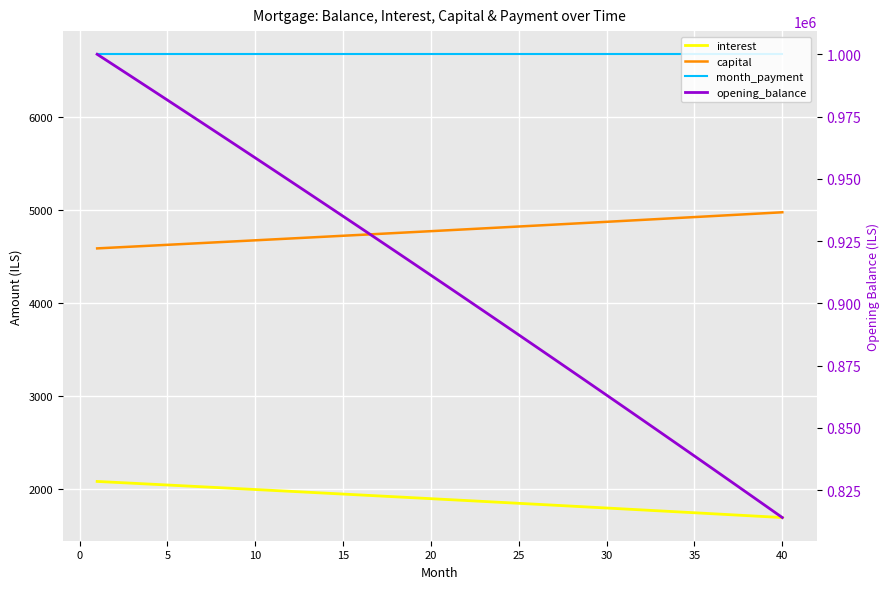

True or false: opening_balance has more than 2 points higher than both neighbors.

False